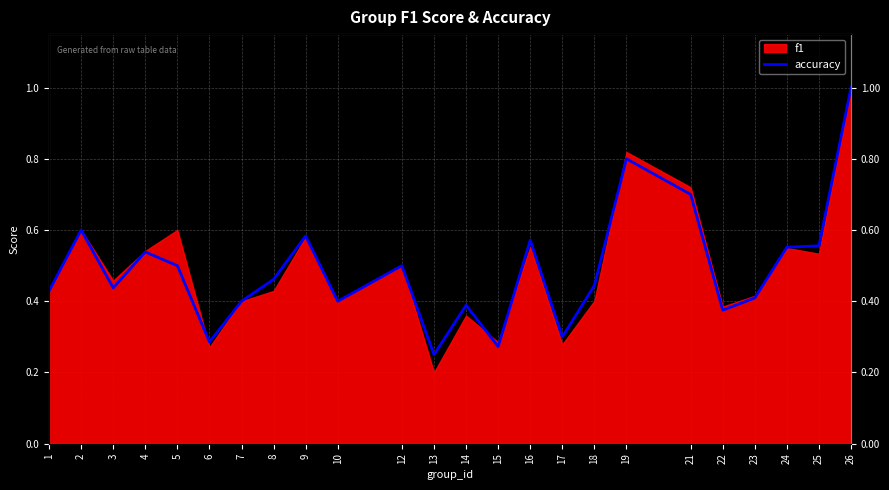

What is the difference between the second highest and minimum values?

0.6